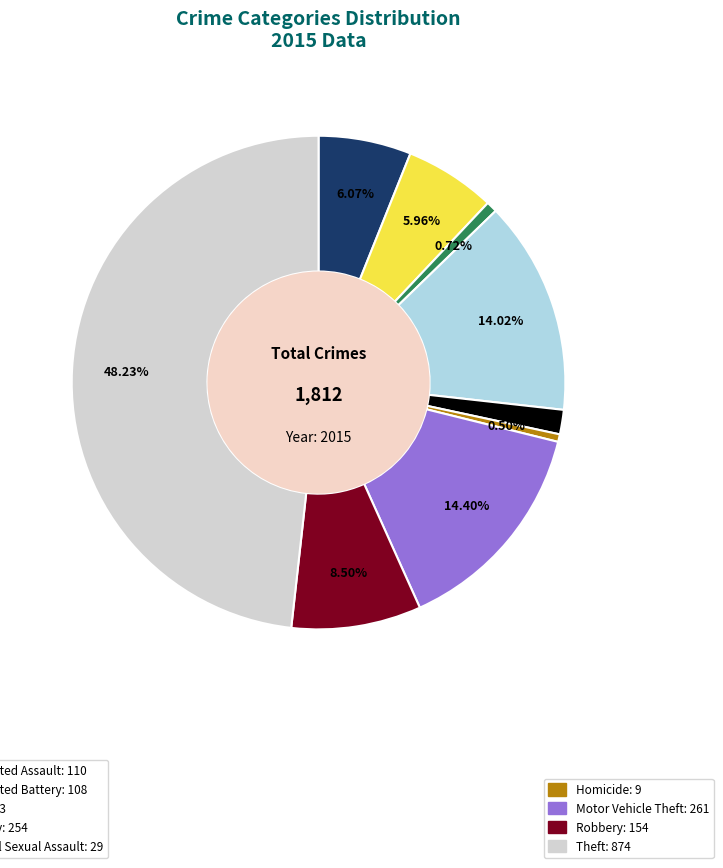

Is there any slice that represents more than half of the pie?

No